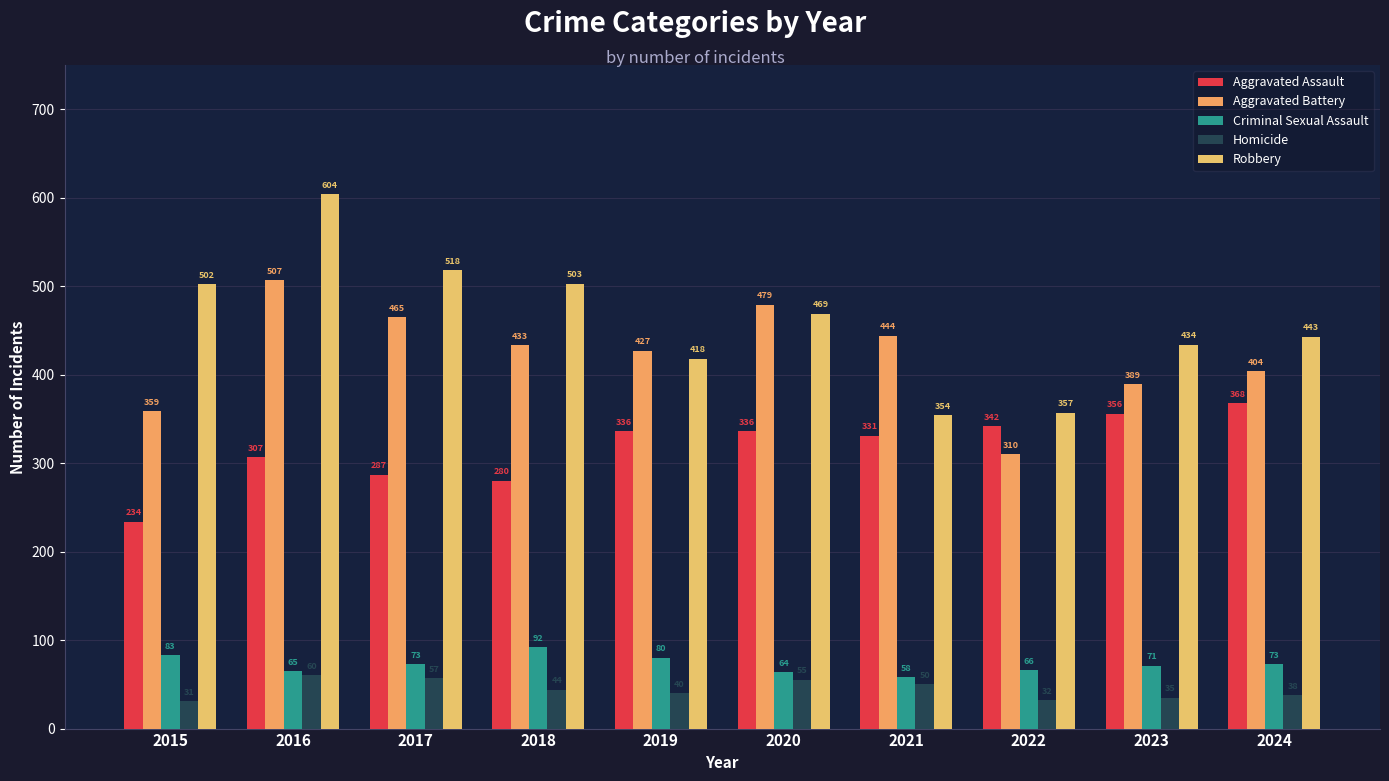

Rank the categories by Aggravated Assault value from highest to lowest.

2024, 2023, 2022, 2019, 2020, 2021, 2016, 2017, 2018, 2015